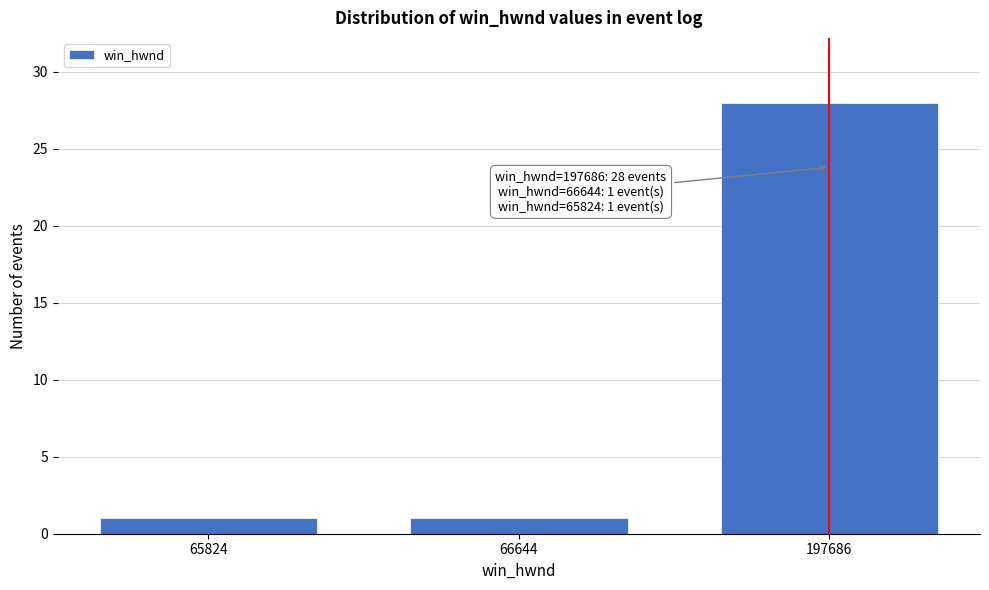

Reading left to right, extract all data points from this chart.

65824=1	66644=1	197686=28